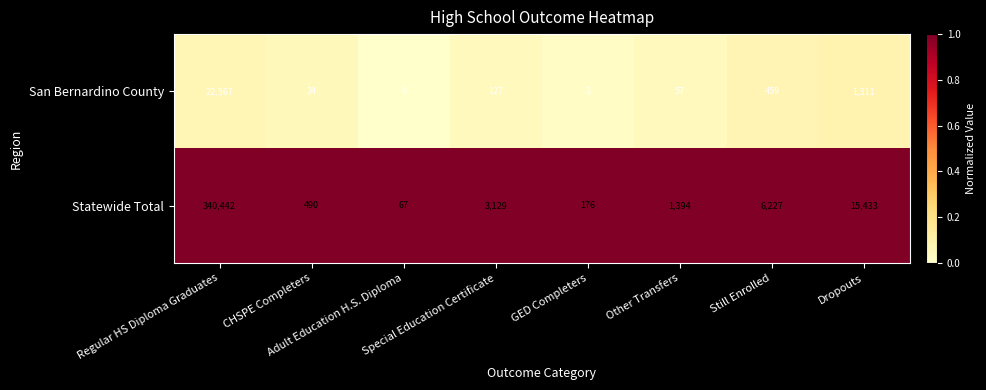

Rank the series by their average value, from lowest to highest.

San Bernardino County, Statewide Total